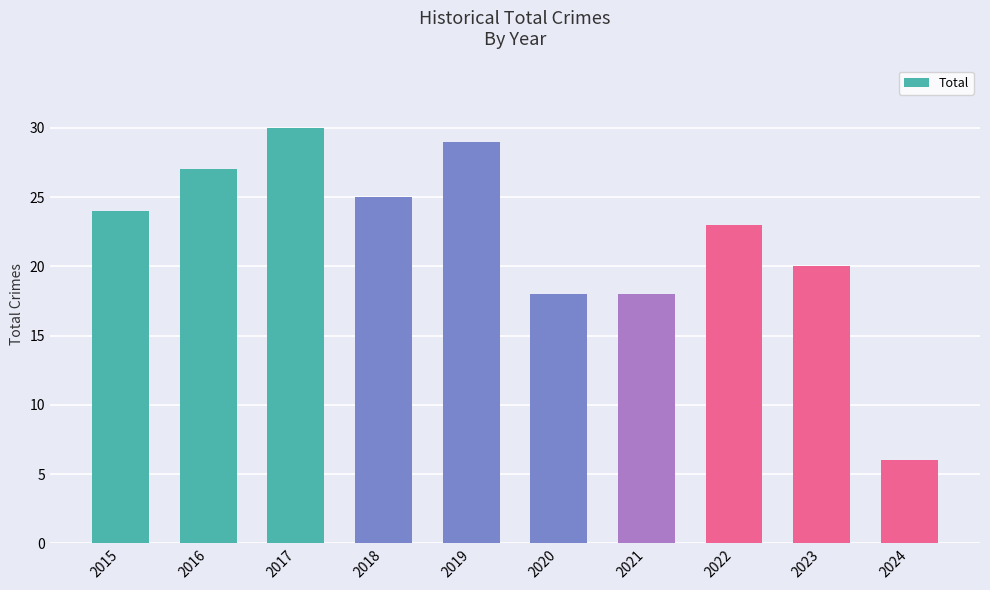

What is the maximum value shown in the chart?

30